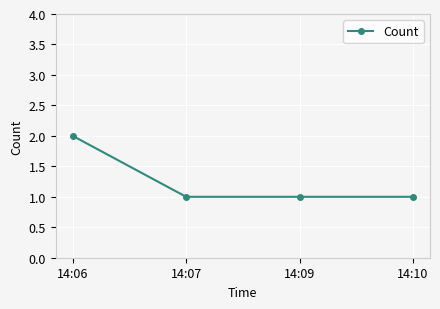

What is the value of the 1st point from the left?

2